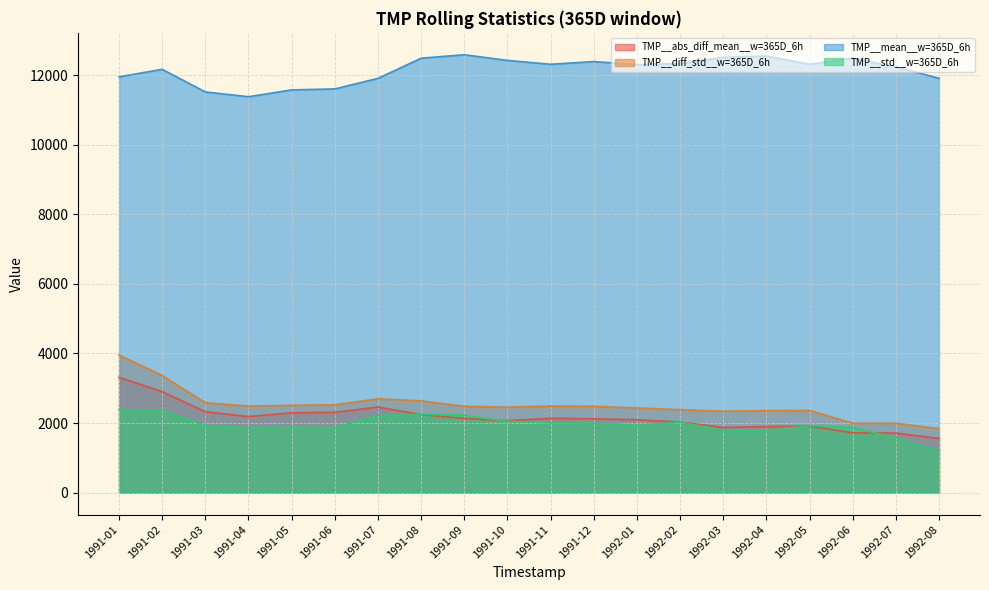

What are all the series names shown in the legend?

TMP__abs_diff_mean__w=365D_6h, TMP__diff_std__w=365D_6h, TMP__mean__w=365D_6h, TMP__std__w=365D_6h